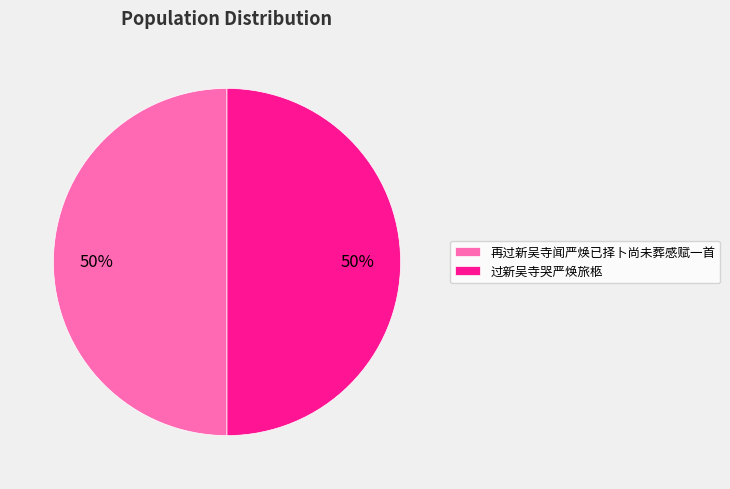

To the nearest percent, what is the average slice percentage?

50%